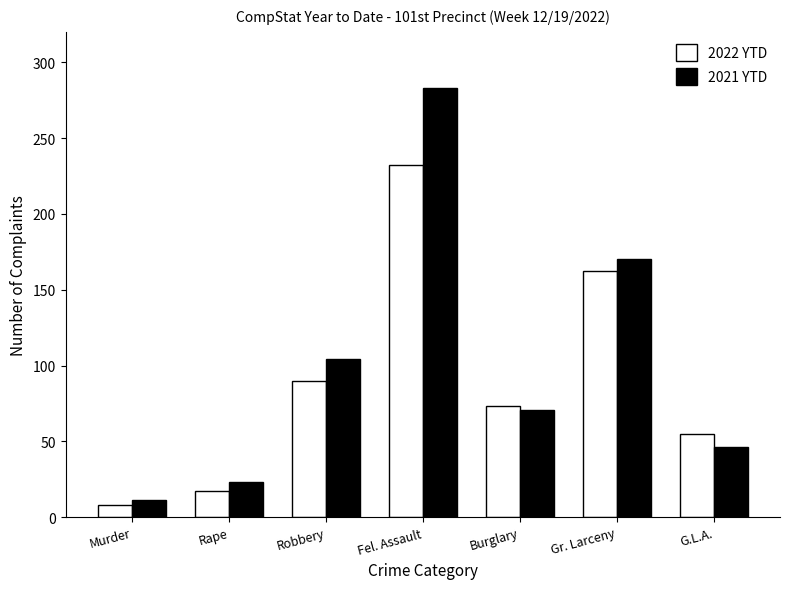

Reading left to right, transcribe all the data shown in this chart.

2022 YTD: Murder=8	Rape=17	Robbery=90	Fel. Assault=232	Burglary=73	Gr. Larceny=162	G.L.A.=55
2021 YTD: Murder=11	Rape=23	Robbery=104	Fel. Assault=283	Burglary=71	Gr. Larceny=170	G.L.A.=46